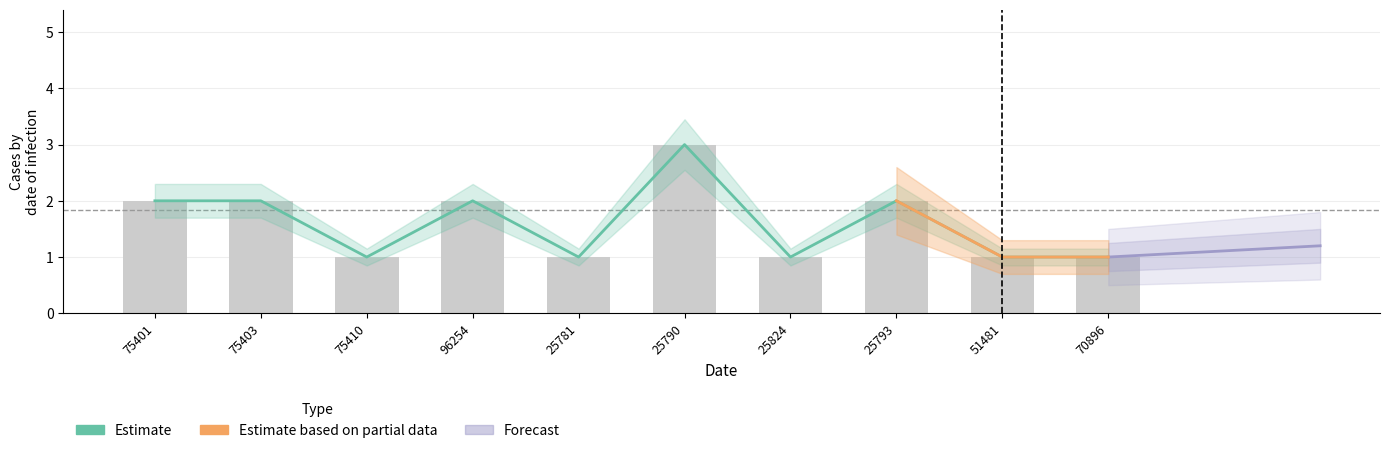

True or false: the data shows 1 at 25781.

True